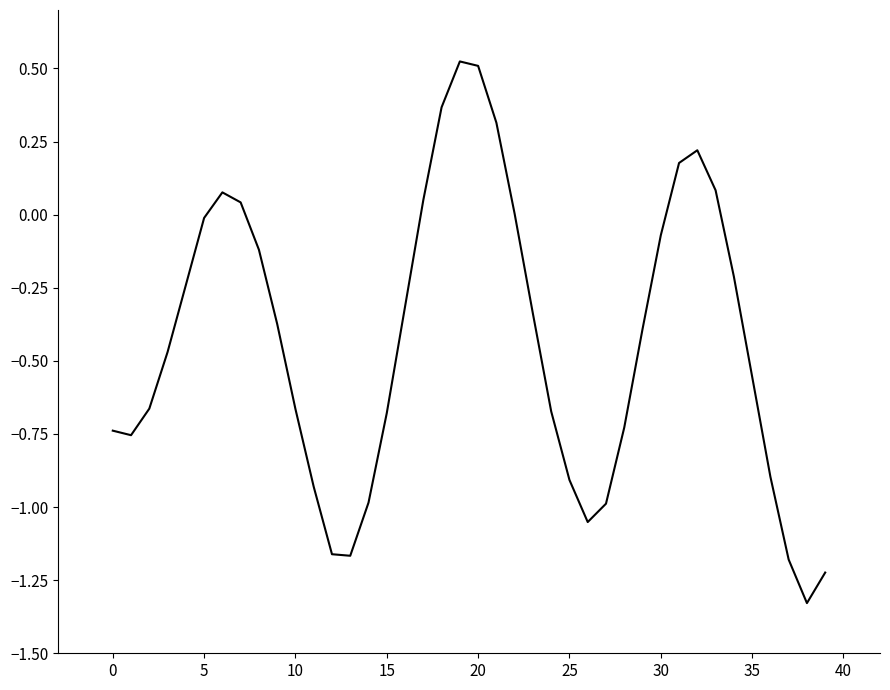

What is the average value?

-0.4